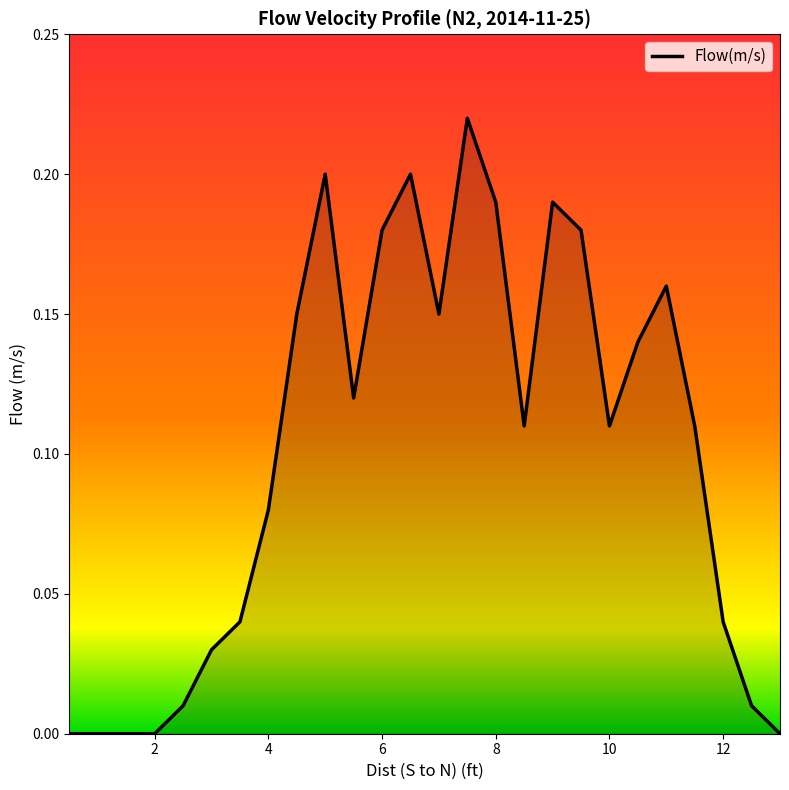

Where is the first local minimum?

5.5